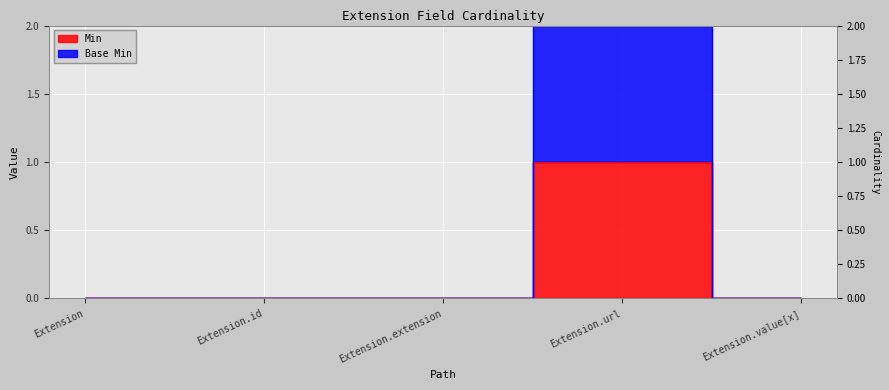

True or false: Min and Base Min cross at least once.

False